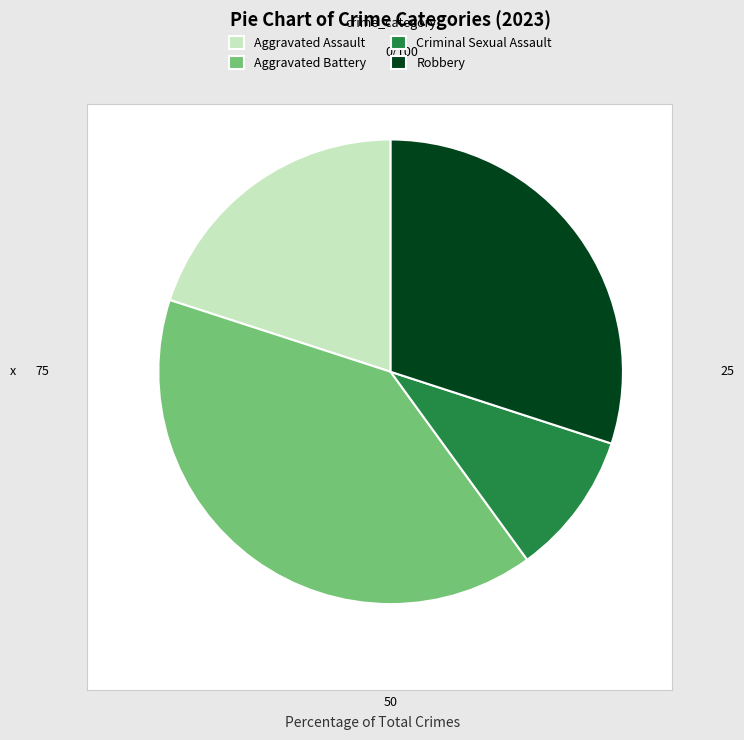

How many slices are in this pie chart?

4